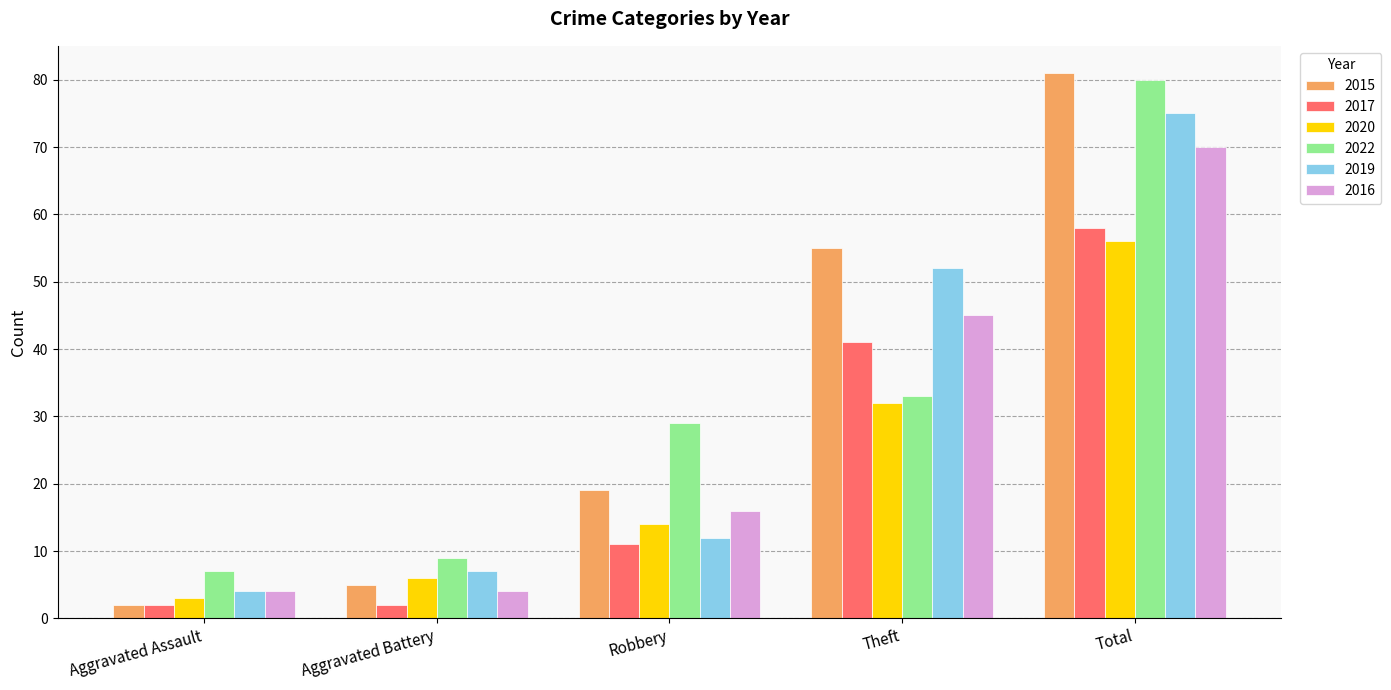

Reading left to right, transcribe all the data shown in this chart.

2015: 2	5	19	55	81
2017: 2	2	11	41	58
2020: 3	6	14	32	56
2022: 7	9	29	33	80
2019: 4	7	12	52	75
2016: 4	4	16	45	70